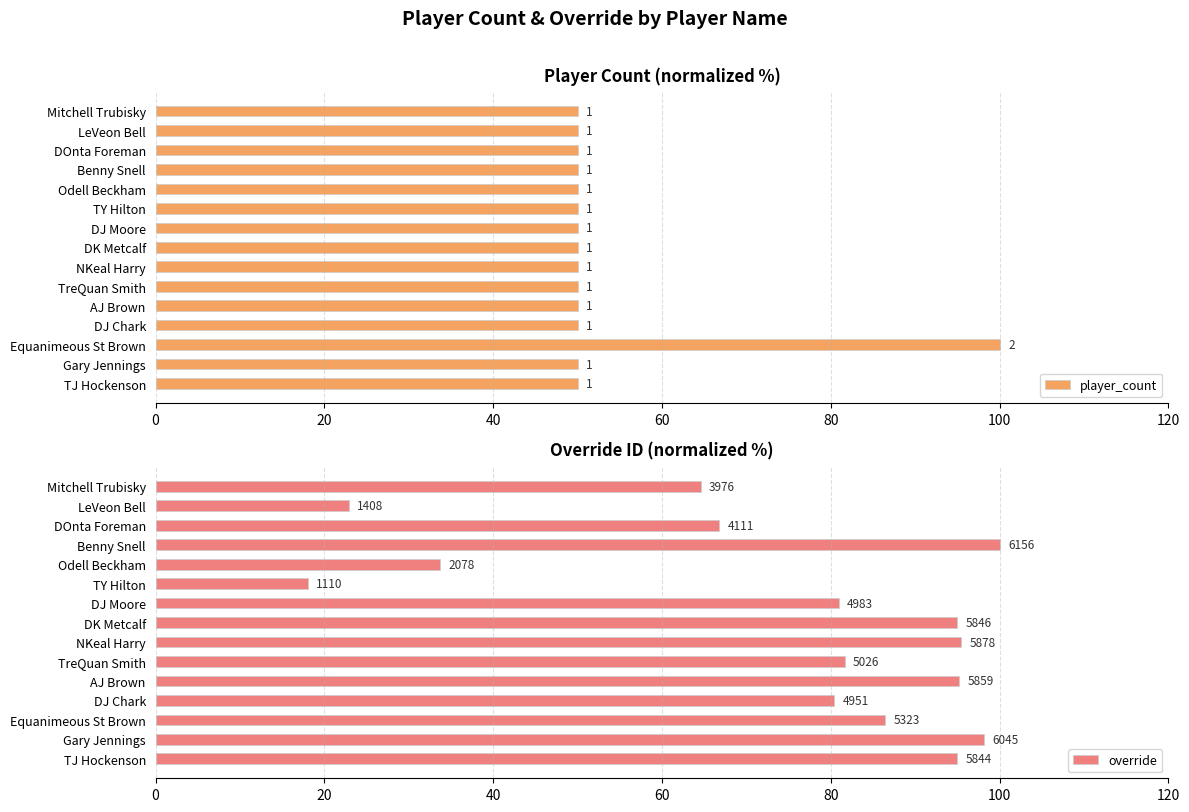

Which series has the widest spread of values?

override